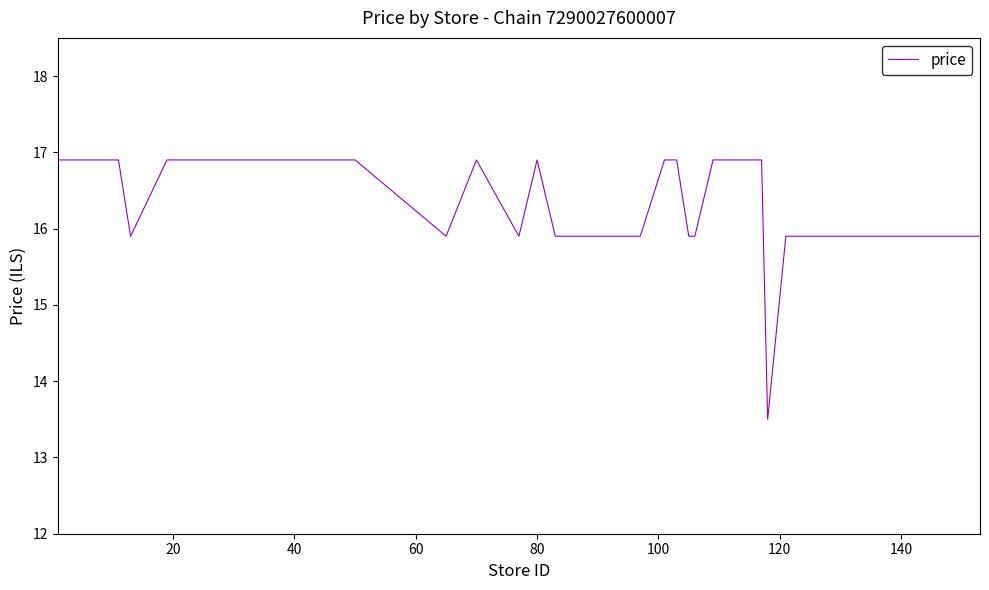

What is the greatest value displayed?

16.9